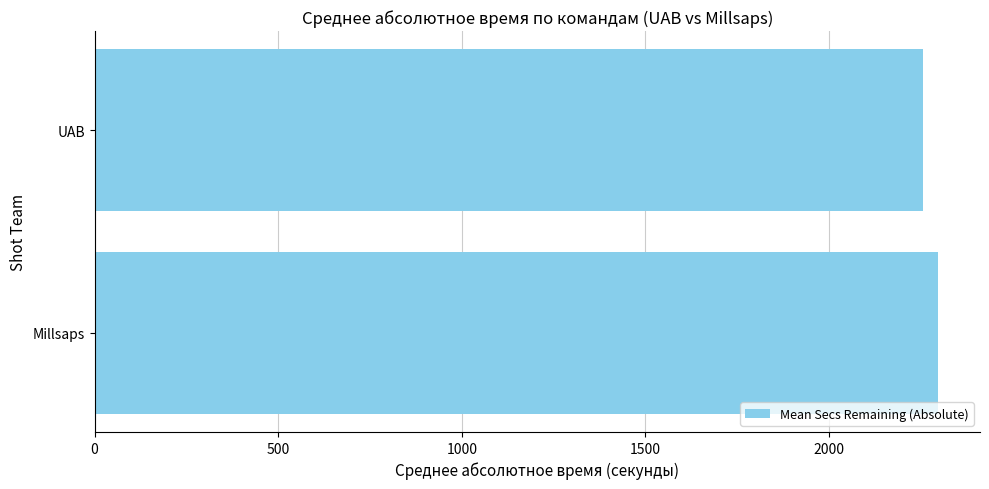

What is the greatest value displayed?

2296